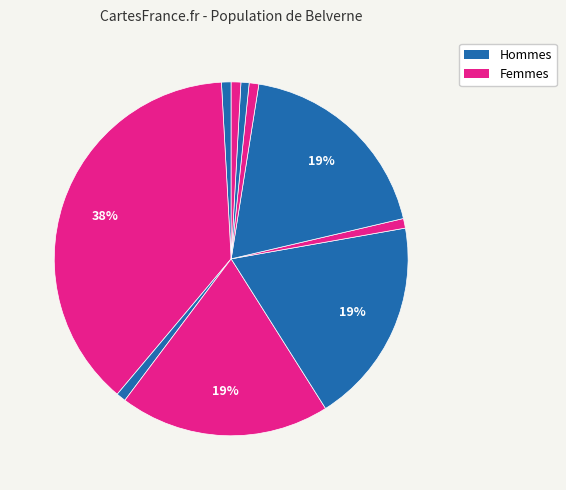

How many slices are in this pie chart?

10